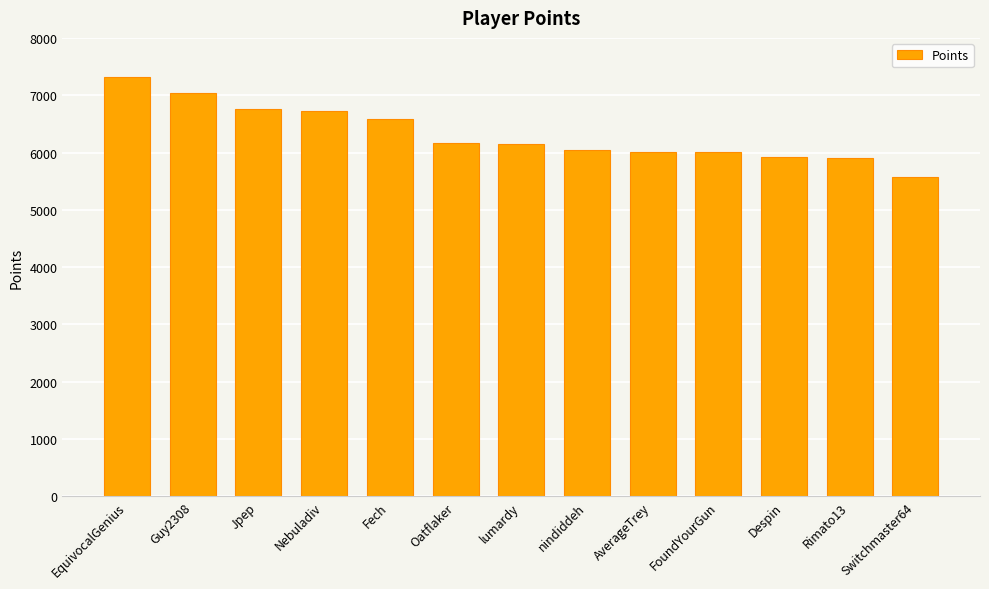

Approximately how many times larger is the value at EquivocalGenius compared to Fech?

1.1